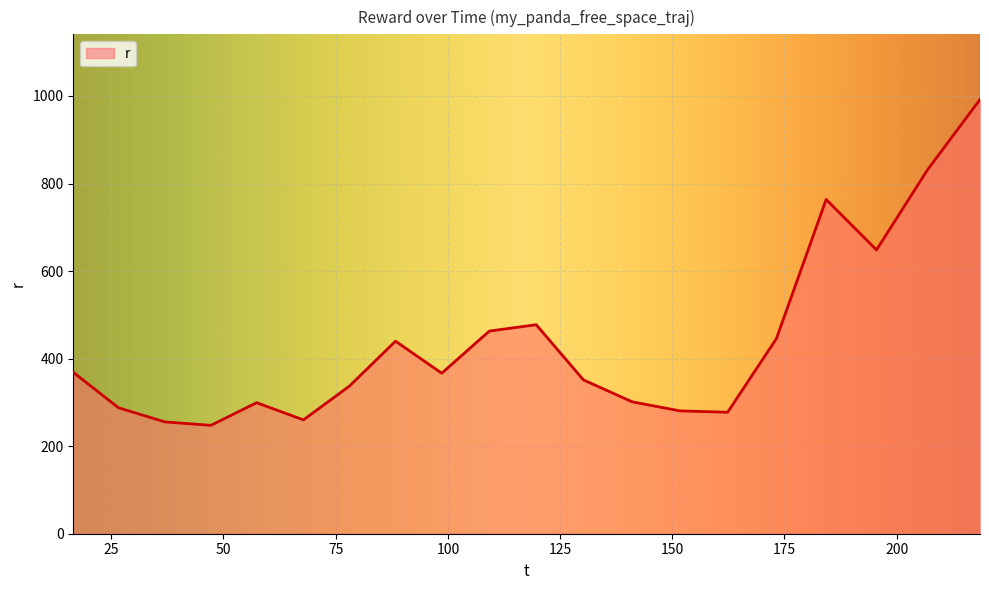

What is the minimum value shown in the chart?

247.6